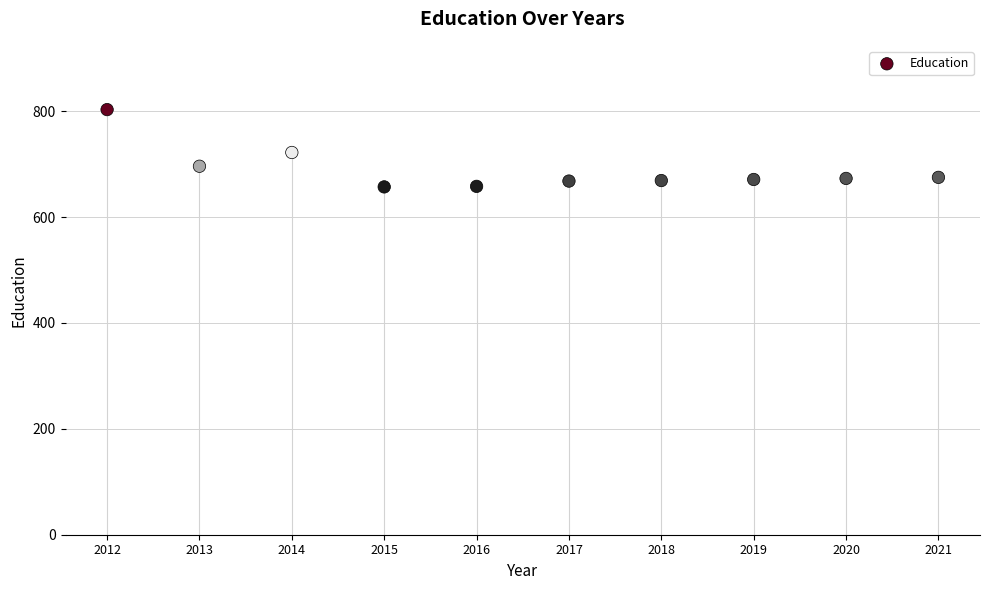

What is the range of Y values (max minus min)?

146